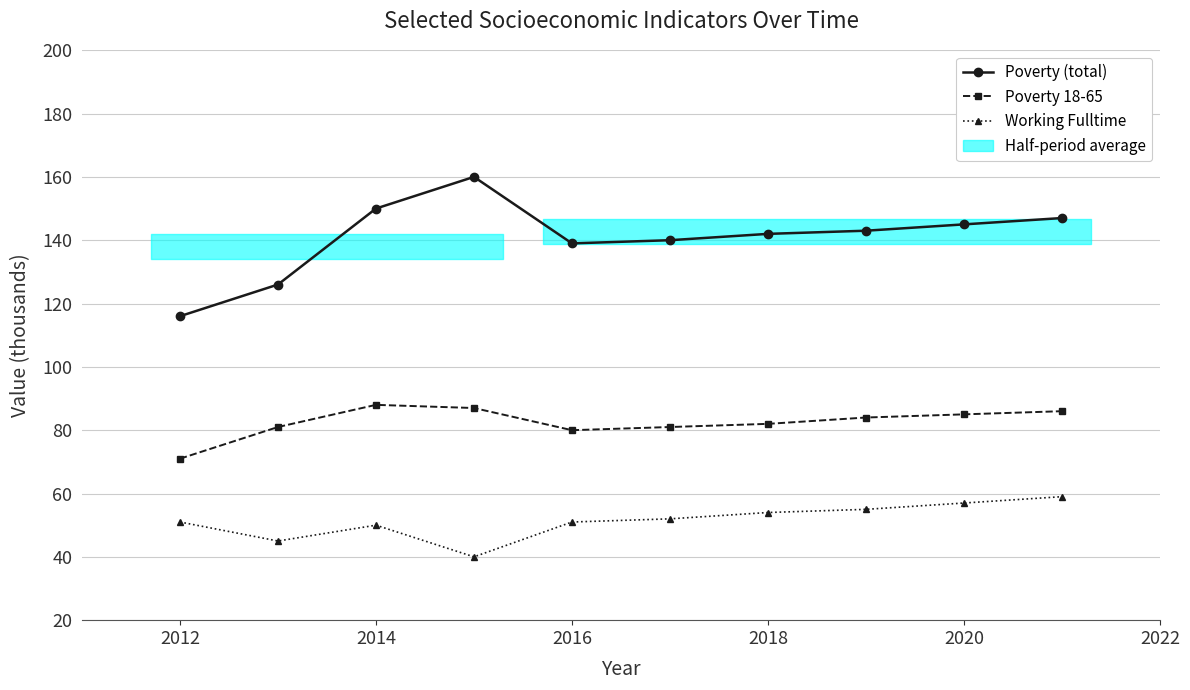

Read the Poverty (total) value at 2012.

116